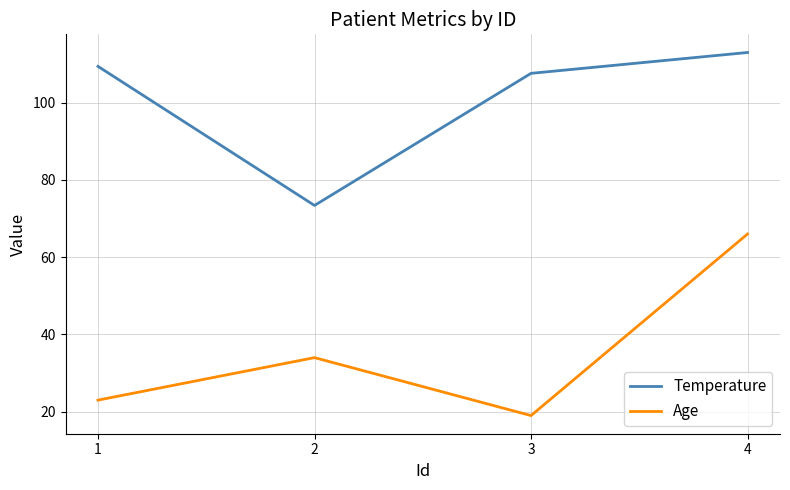

True or false: Temperature has a value of 171.1 at 1.

False